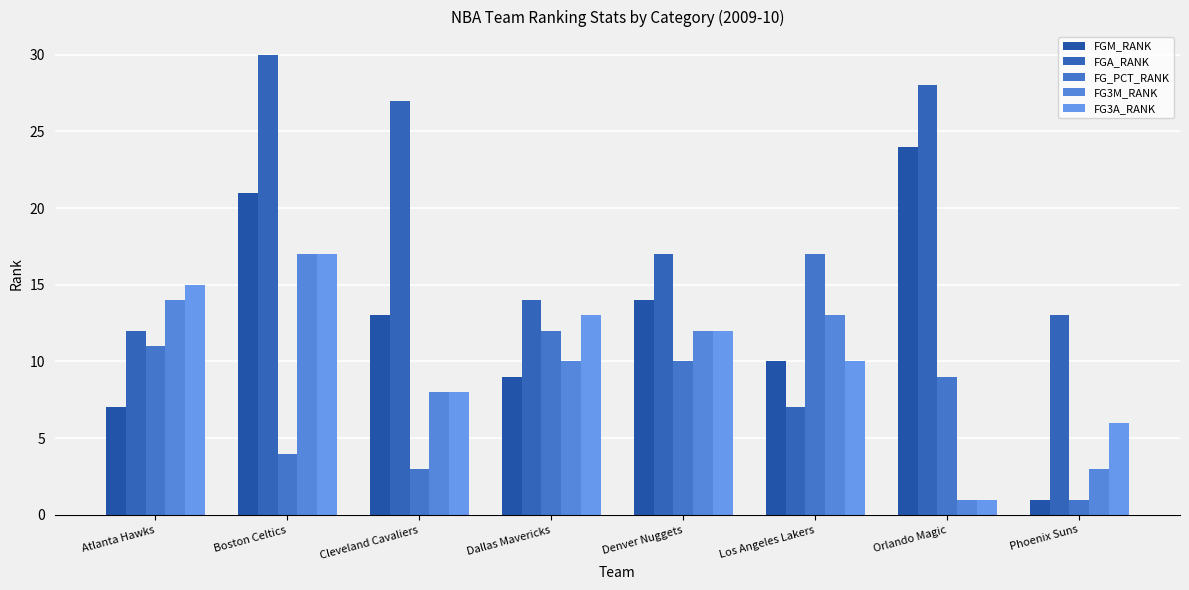

At which label does FG_PCT_RANK reach its minimum?

Phoenix Suns